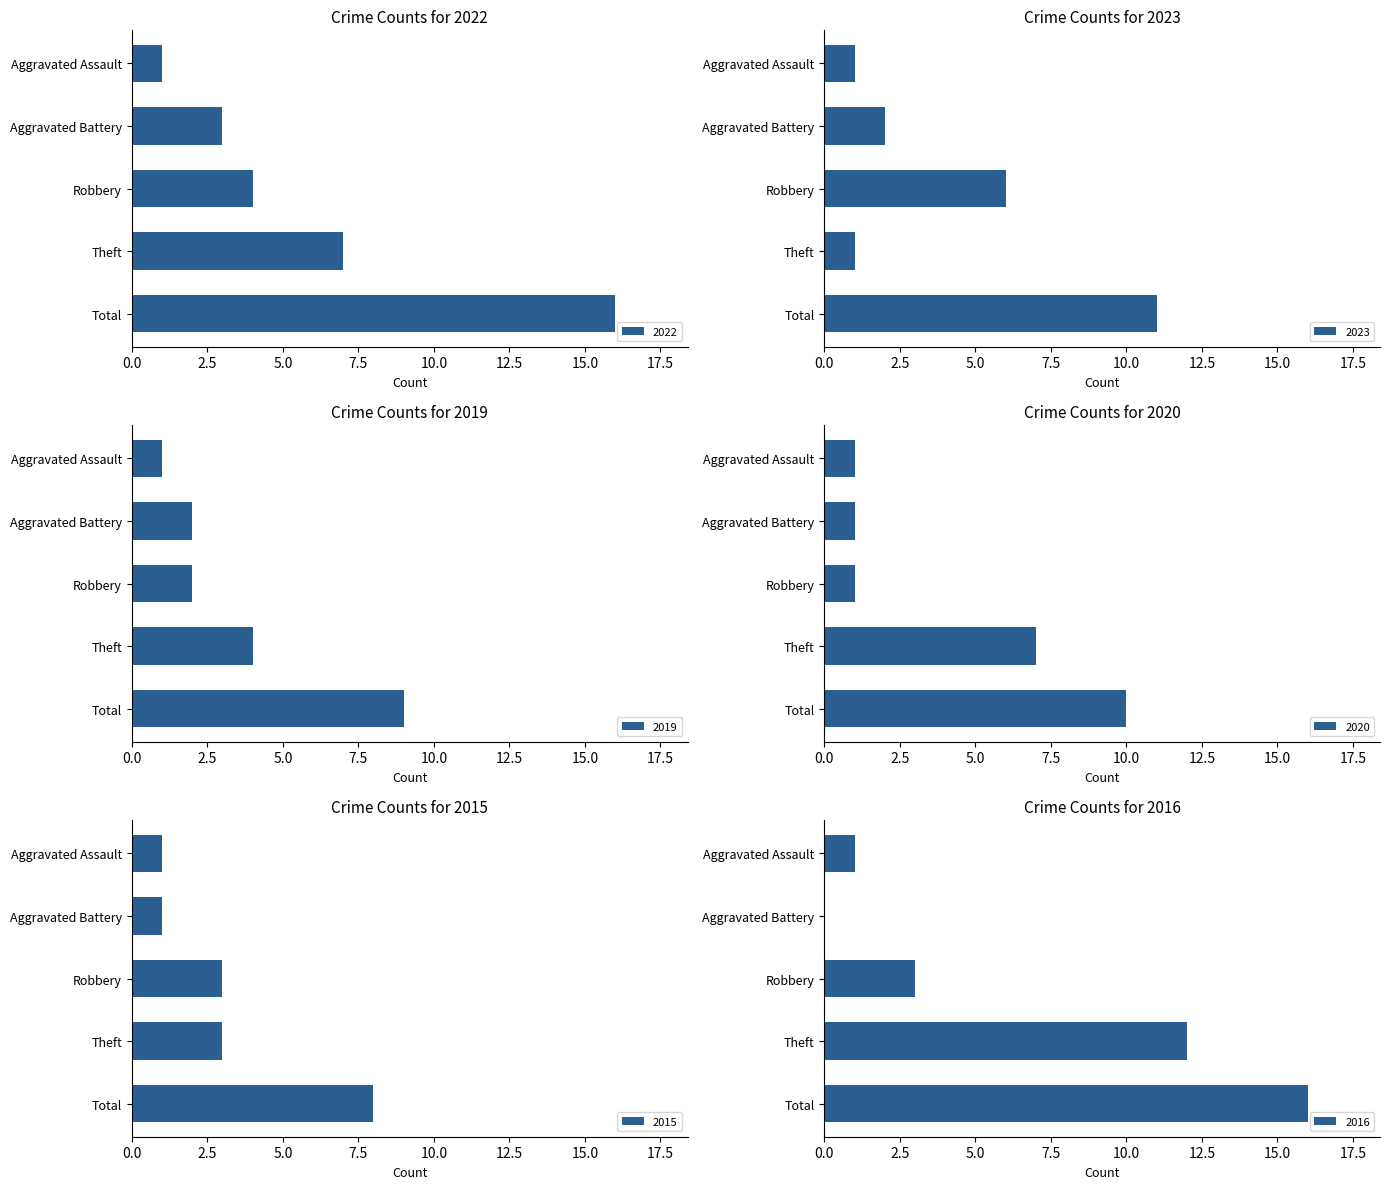

What is the sum of all 2016 values?

32